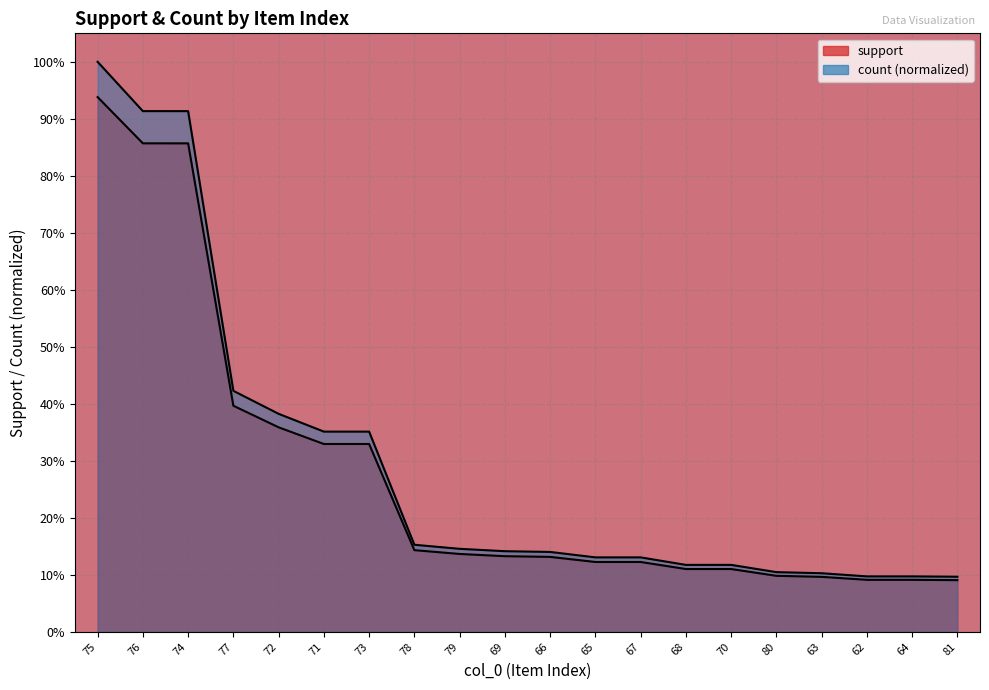

True or false: support and count cross at least once.

False